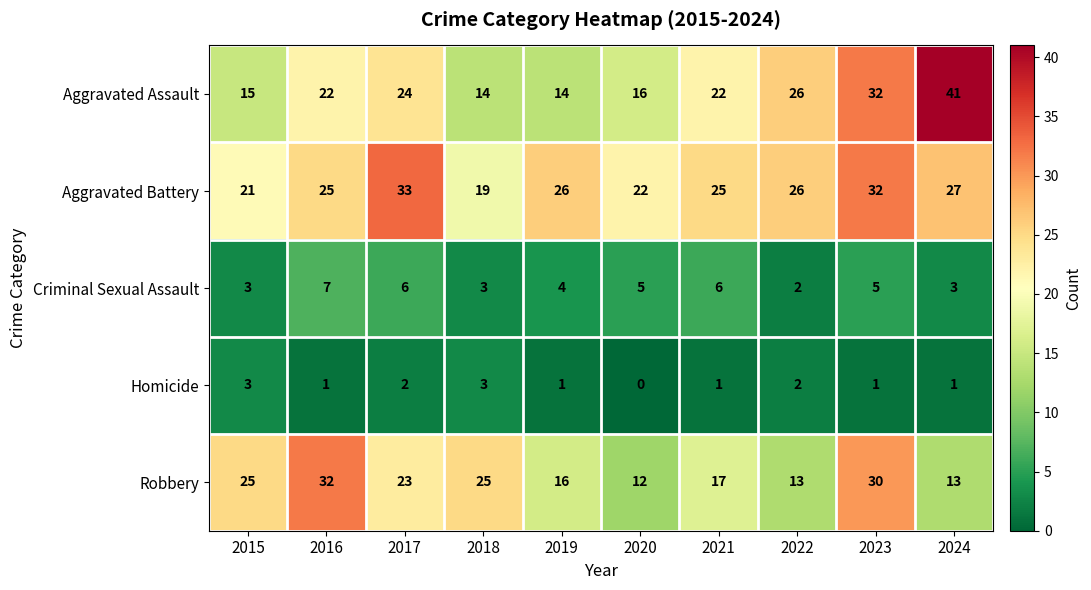

The value of Aggravated Assault at 2023 is 15. True or false?

False